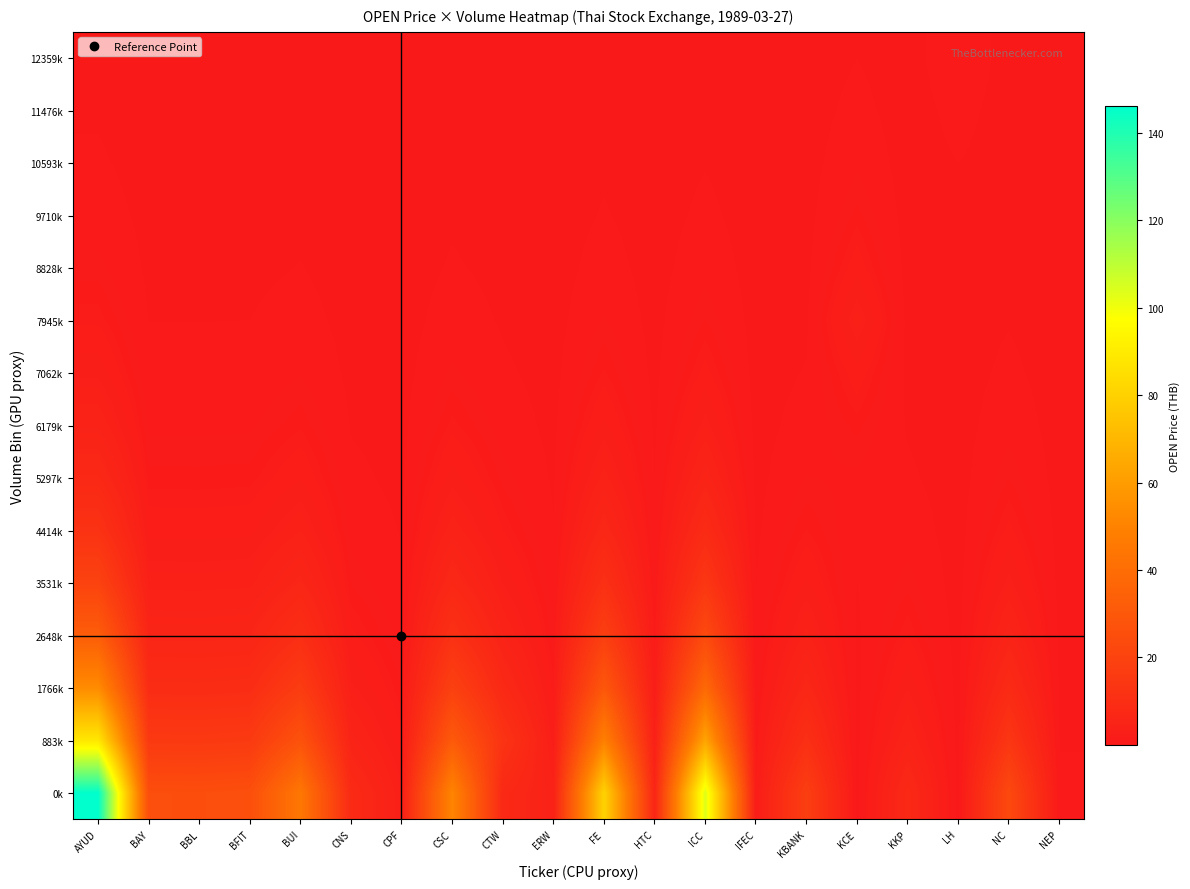

At how many categories does at least one series exceed 23?

8